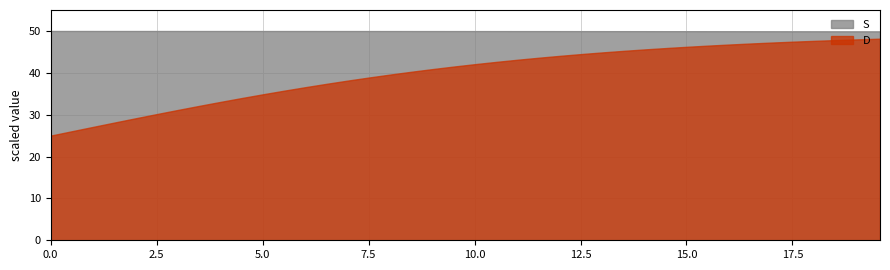

Which series has the largest range (max minus min)?

D